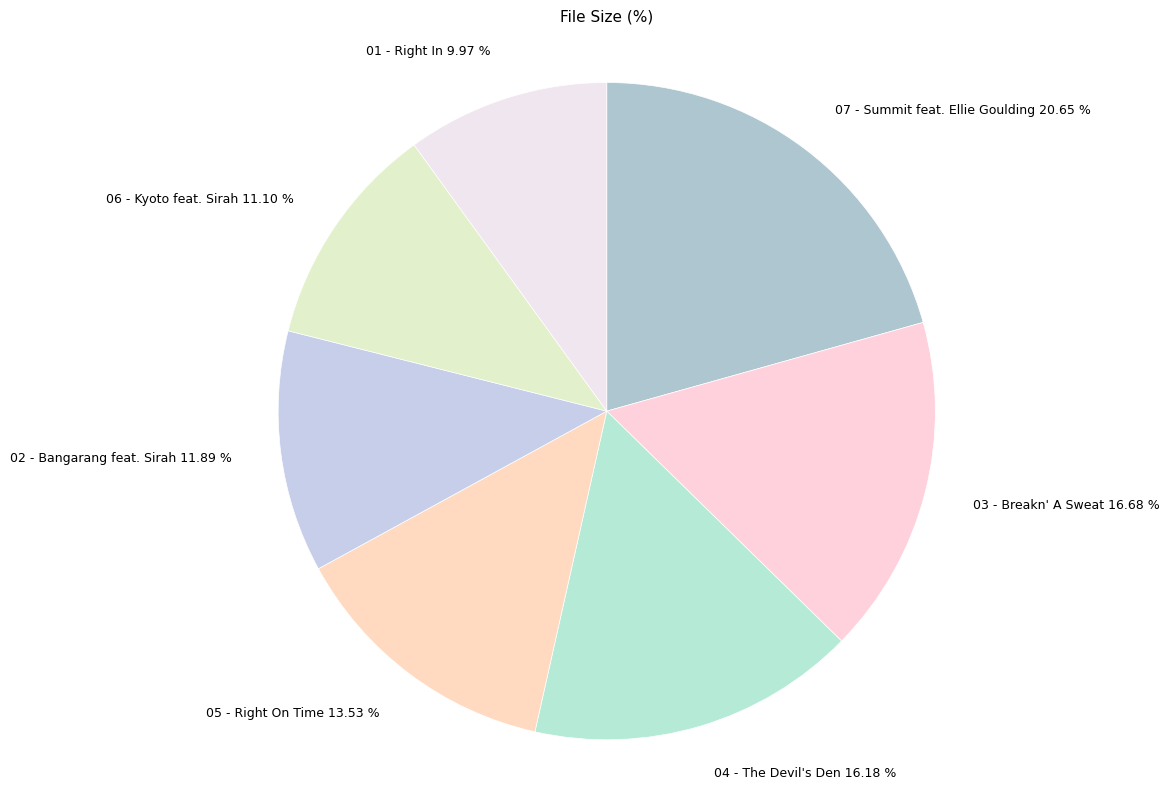

Which category has the smallest portion of the pie?

01 - Right In